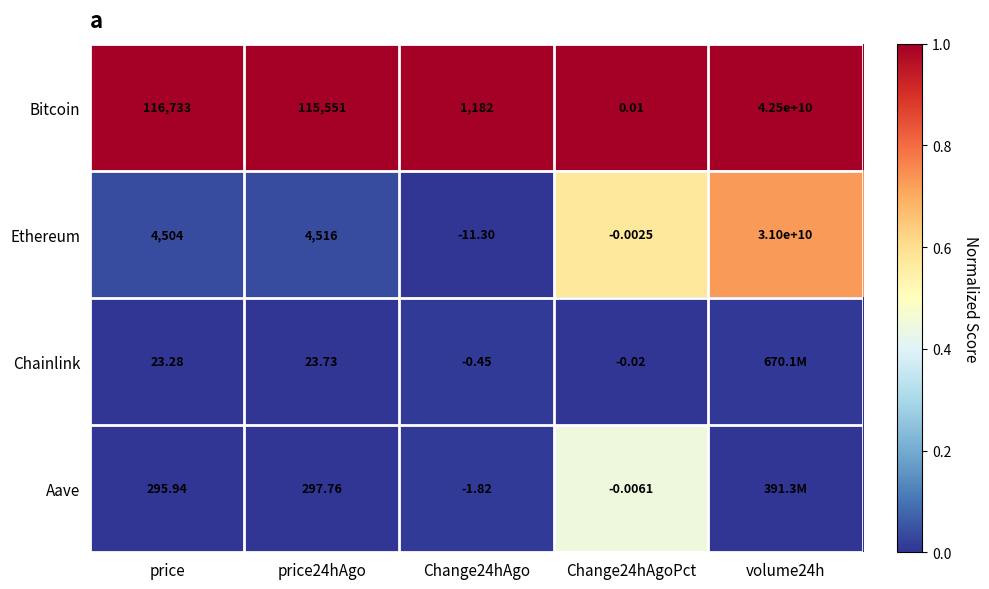

At which label is Bitcoin closest to 21250000000?

price